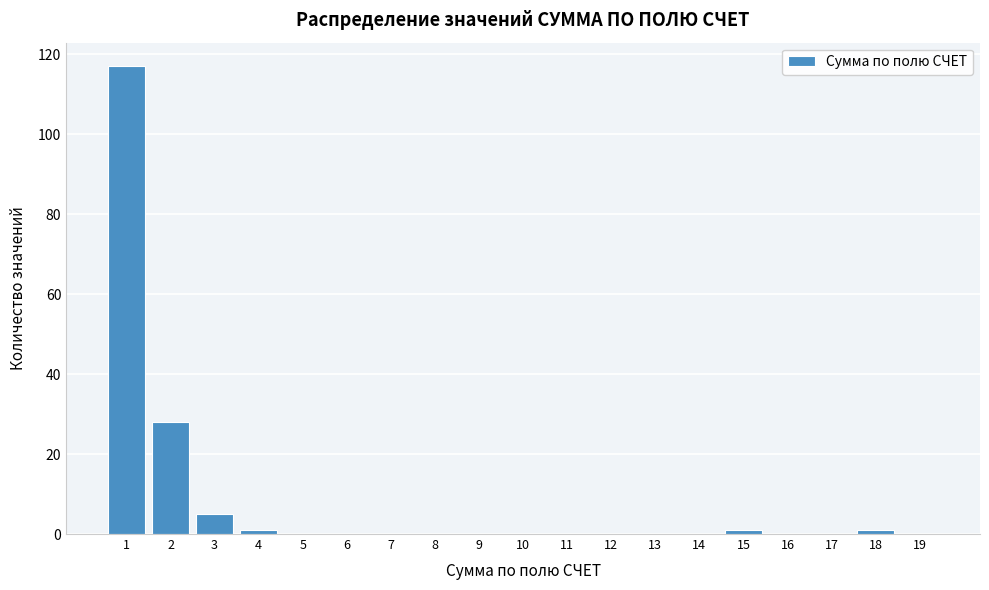

Reading left to right, extract all data points from this chart.

1=117	2=28	3=5	4=1	5=0	6=0	7=0	8=0	9=0	10=0	11=0	12=0	13=0	14=0	15=1	16=0	17=0	18=1	19=0